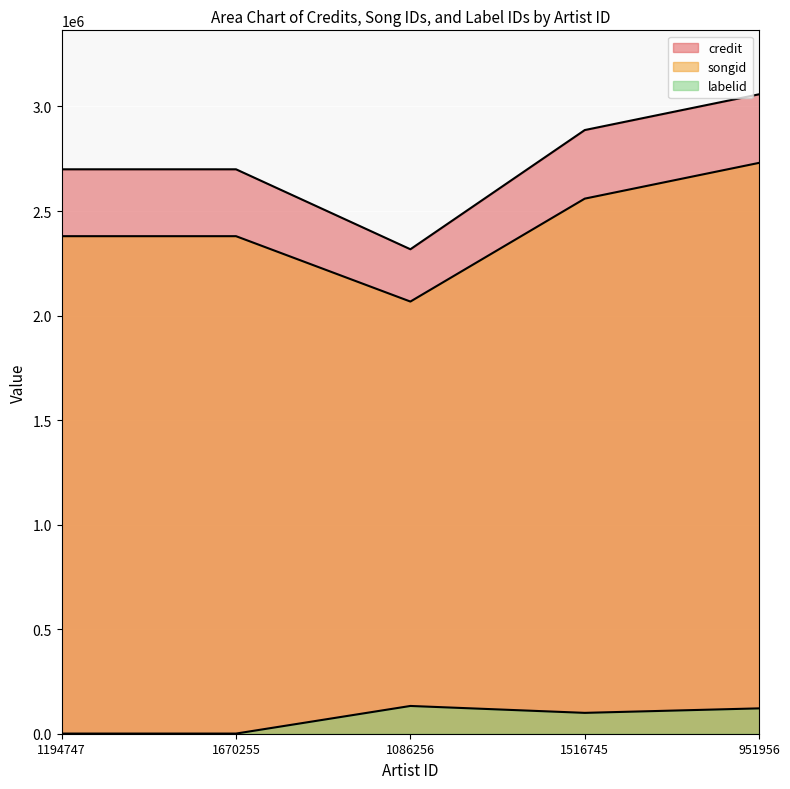

Which series has the largest range (max minus min)?

credit